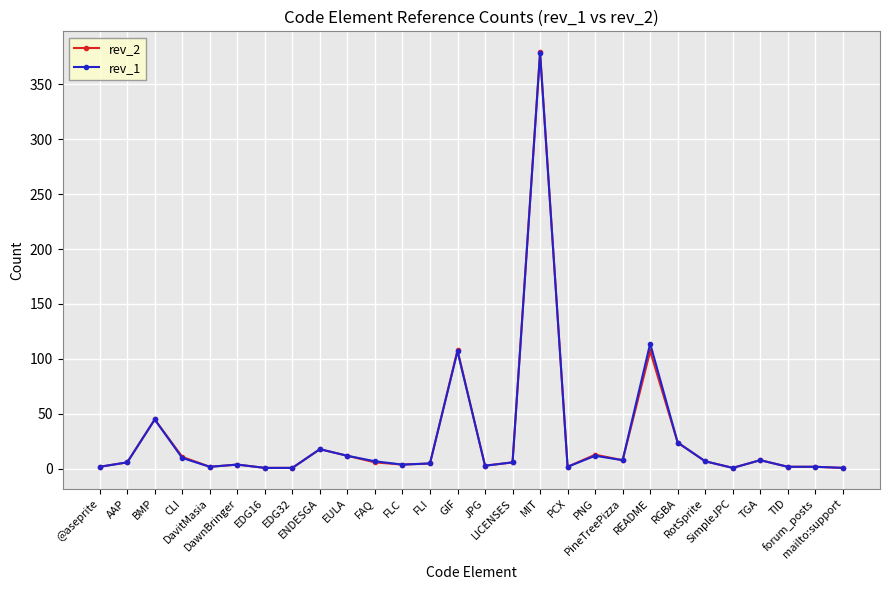

Which series has the widest spread of values?

rev_2